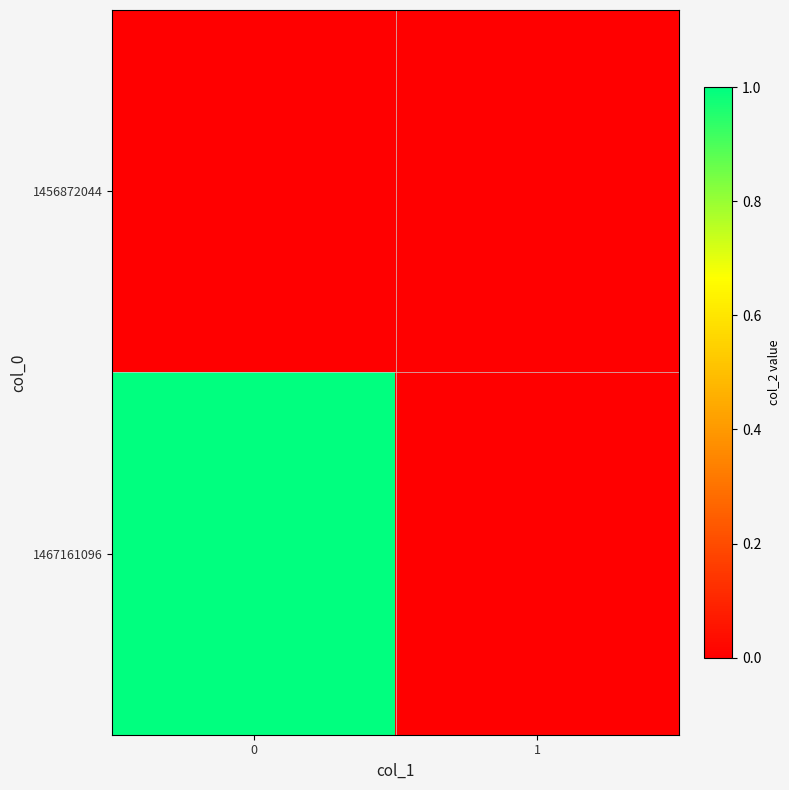

What is the maximum value shown in the chart?

1